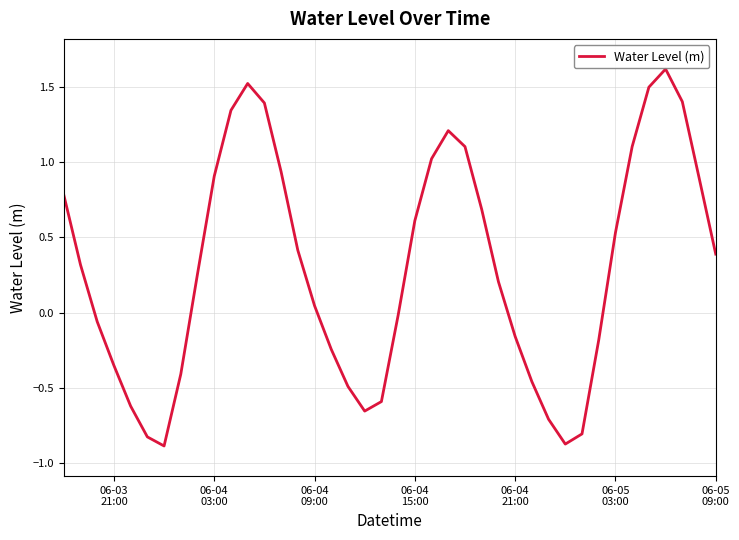

What is the greatest value displayed?

1.6